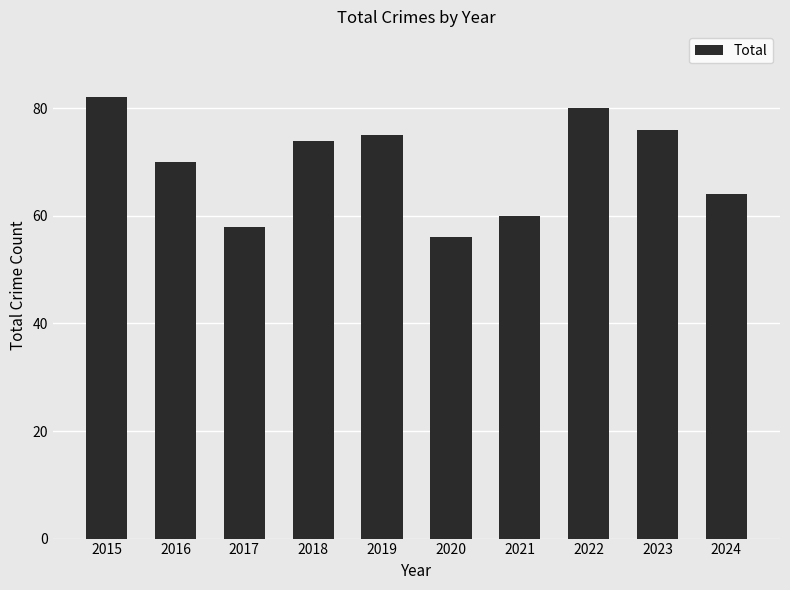

What is the difference between the values at 2024 and 2022?

16